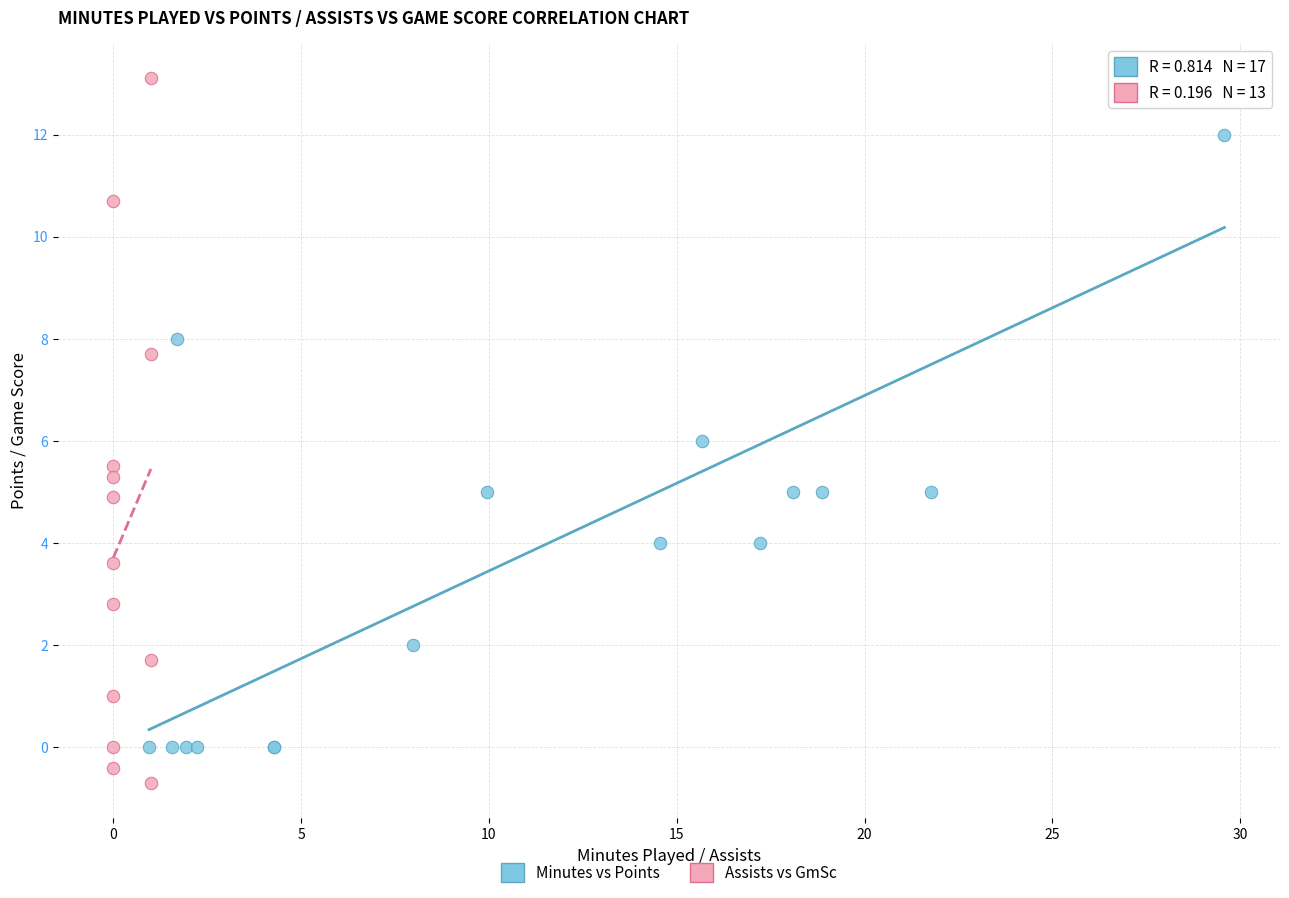

Which series contains the lowest Y value?

Assists vs GmSc